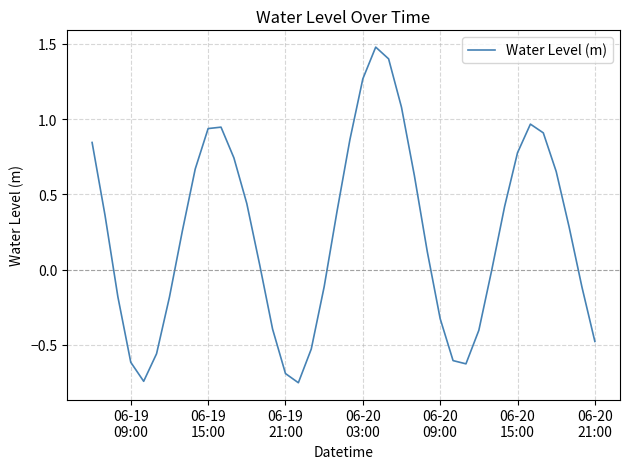

What is the sum of all values?

9.1